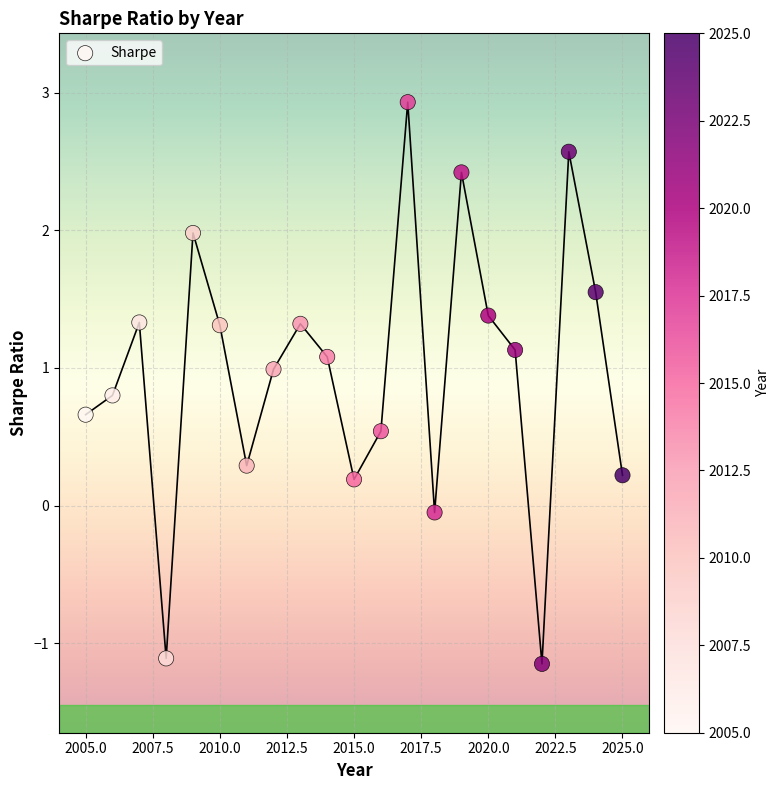

What is the range of Y values (max minus min)?

4.1